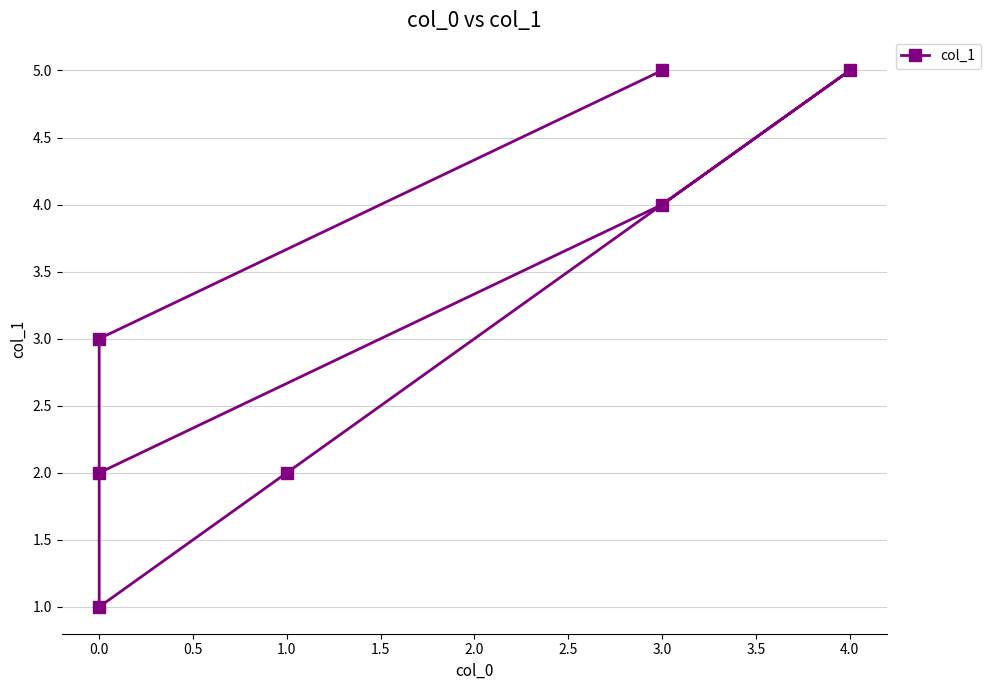

What is the average value?

3